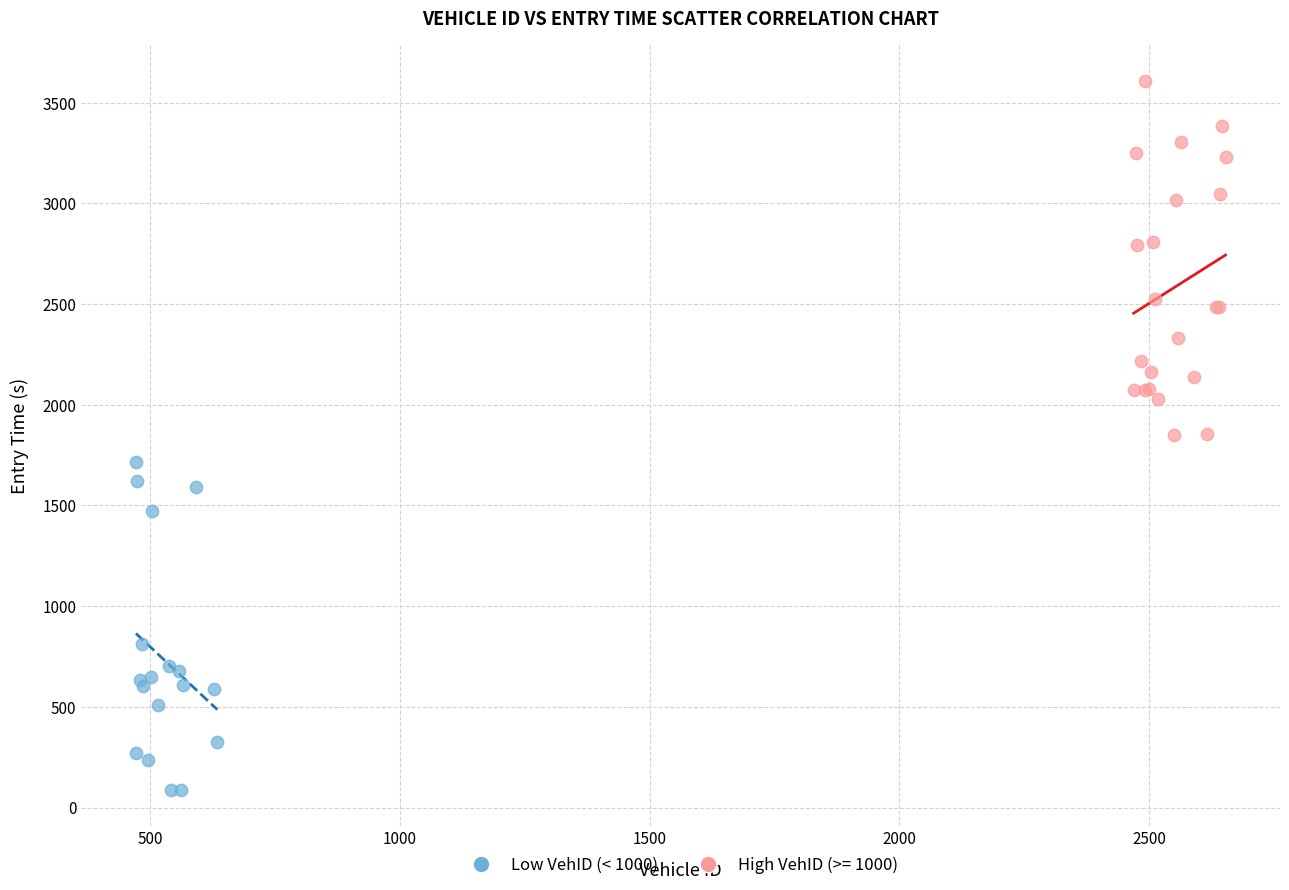

Which series contains the highest Y value?

High VehID (>= 1000)